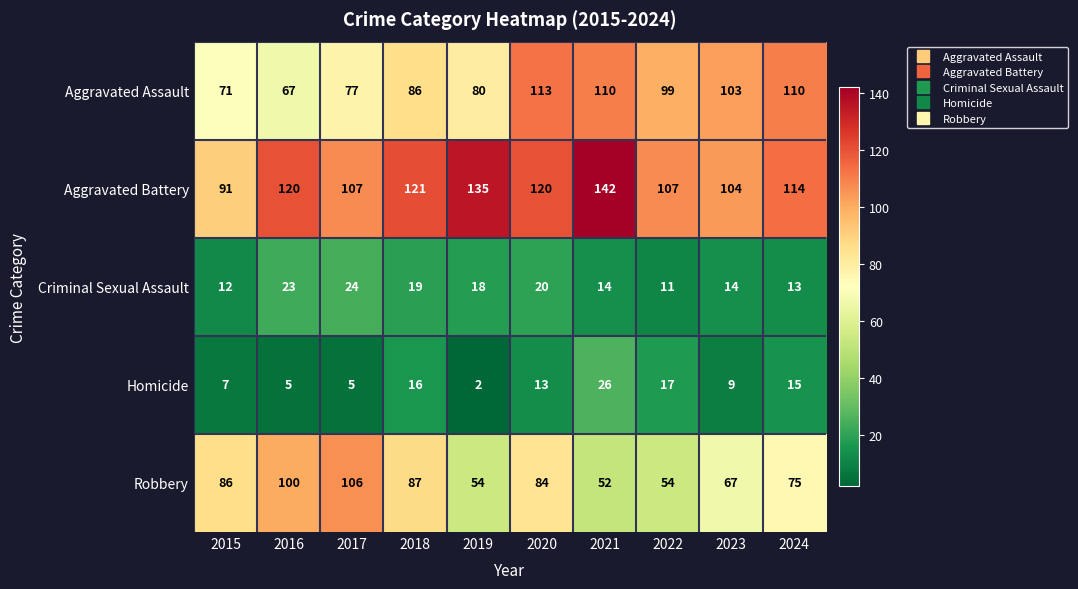

What is the difference between the second highest and minimum values in the Criminal Sexual Assault series?

12